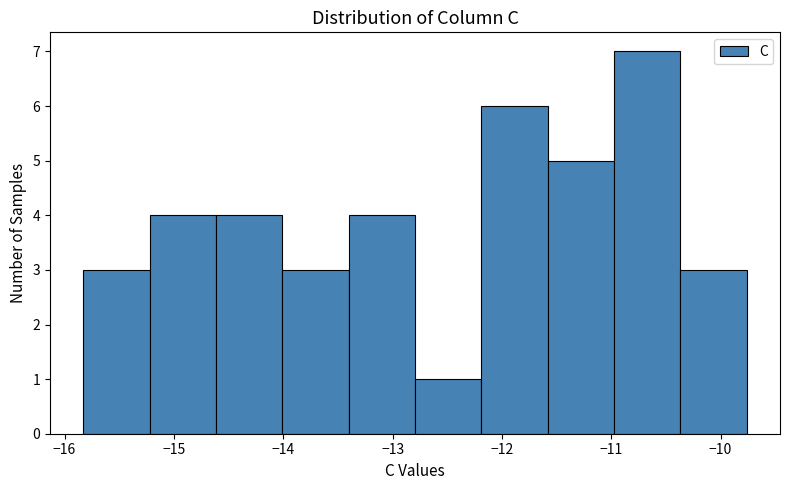

Reading left to right, transcribe this chart: for each bar, give the range it covers on the x-axis and its height. Neither the bar edges nor the heights are printed on the chart, so give them approximately, as read against the axes.

-15.8 to -15.2: 3
-15.2 to -14.6: 4
-14.6 to -14.0: 4
-14.0 to -13.4: 3
-13.4 to -12.8: 4
-12.8 to -12.2: 1
-12.2 to -11.6: 6
-11.6 to -11.0: 5
-11.0 to -10.4: 7
-10.4 to -9.8: 3